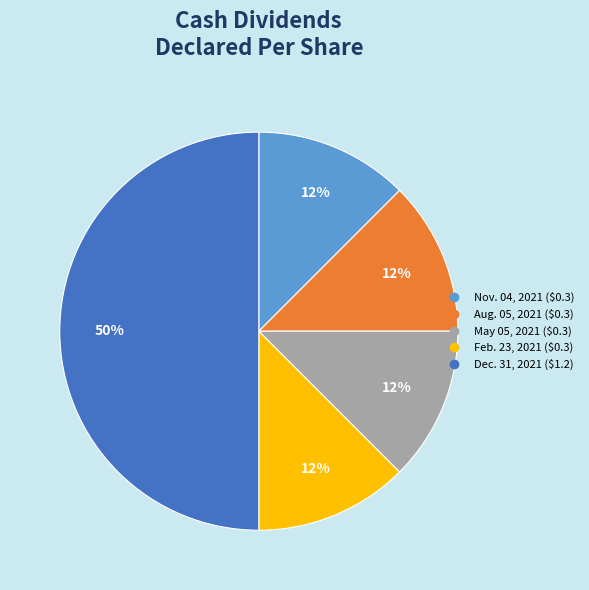

To the nearest percent, what is the average slice percentage?

20%